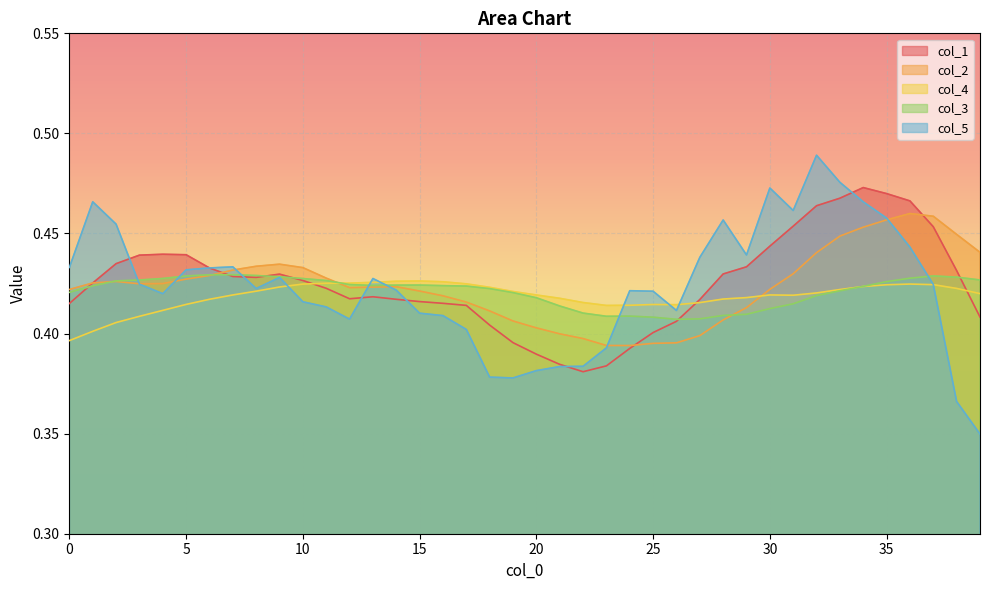

What is the value of the col_3 point at the 33rd from the left?

0.4